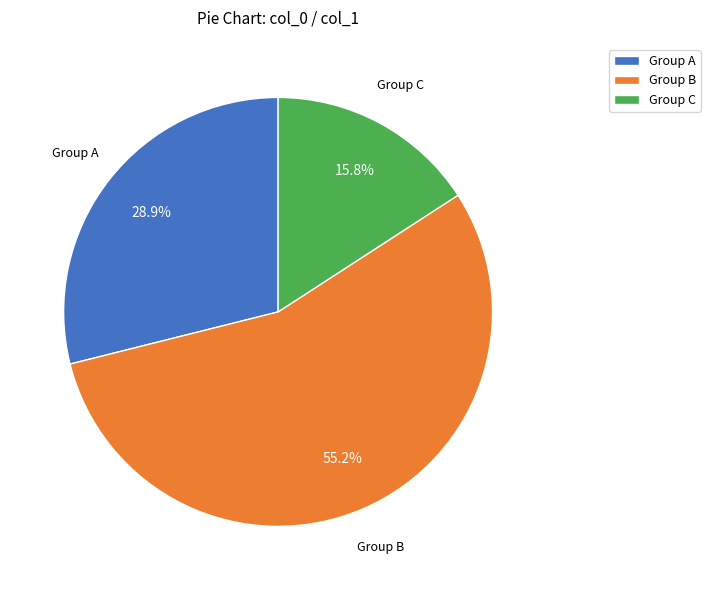

Approximately how many times larger is the value at Group C compared to Group A?

0.5